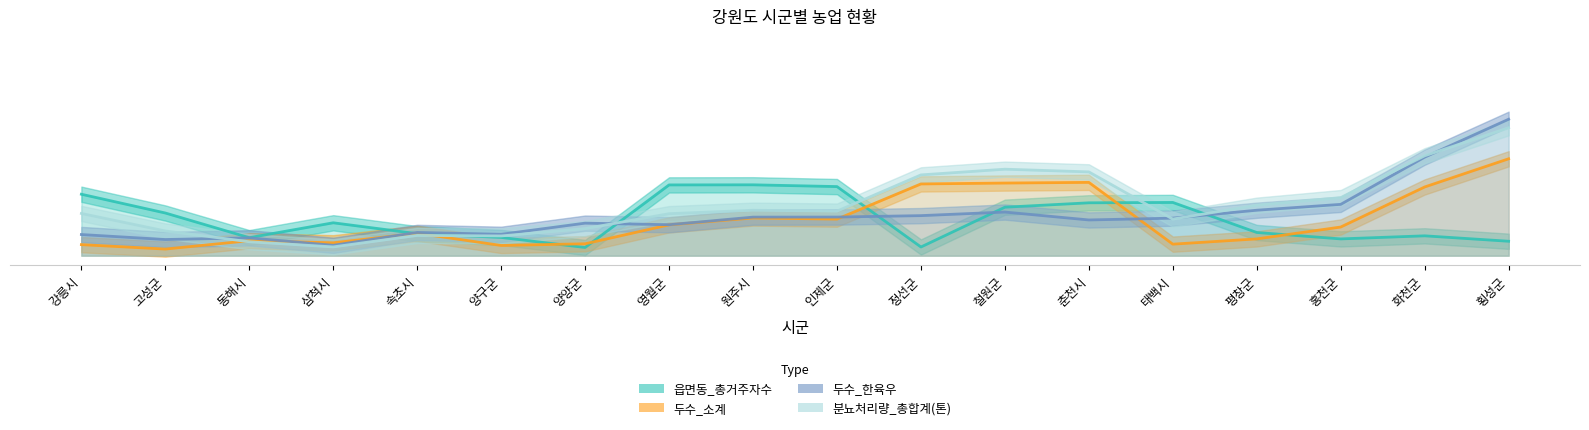

What is the label of the 9th point from the left?

원주시